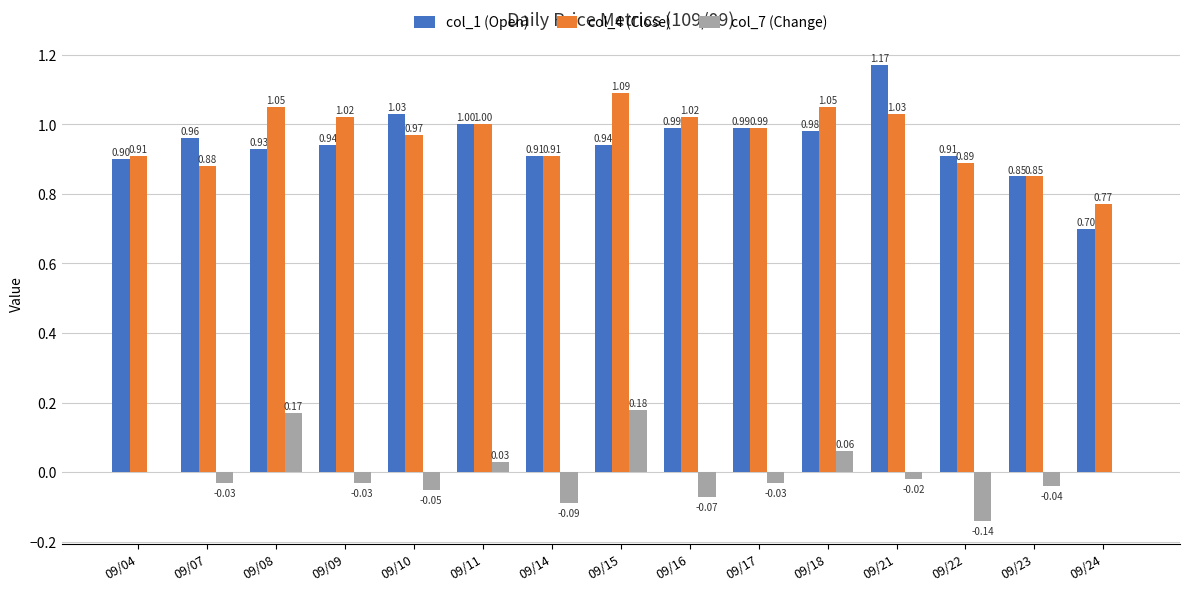

Which series has the widest spread of values?

col_1 (Open)